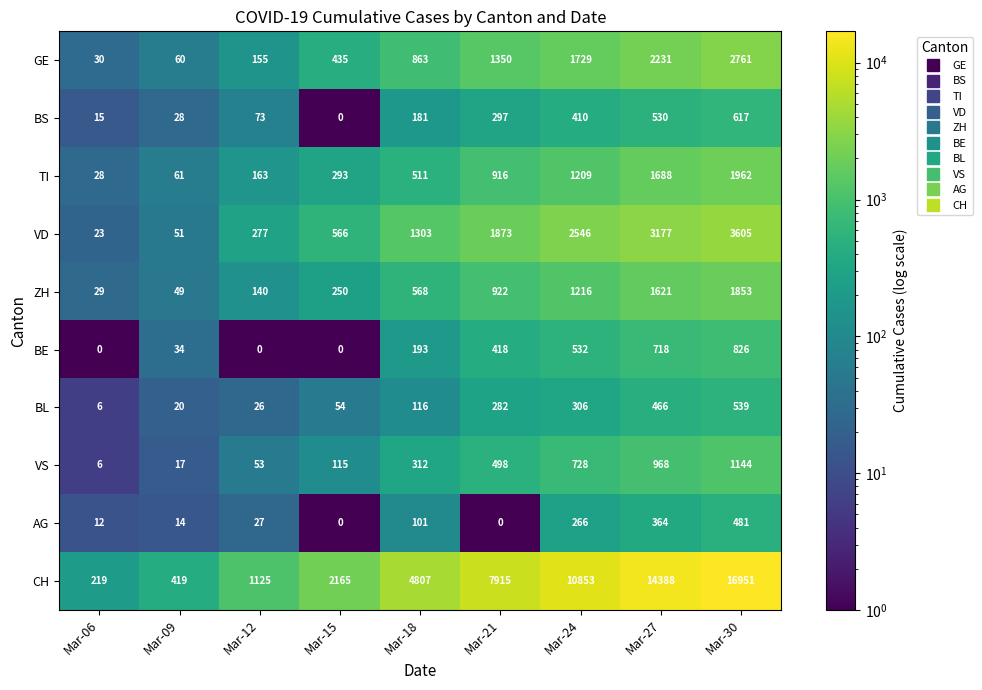

Is it true that VD equals 51 at Mar-09?

True